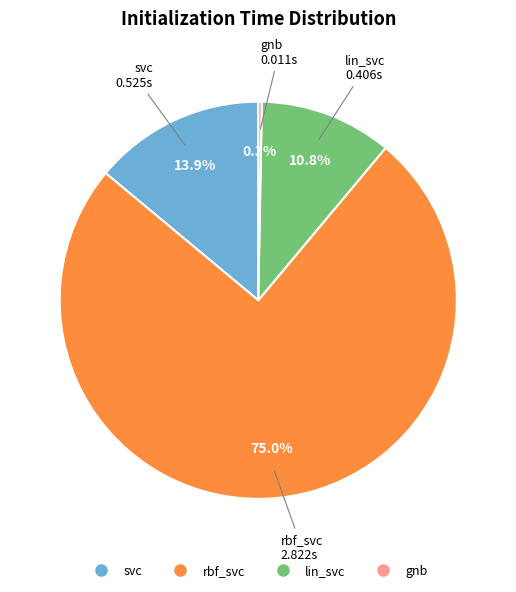

Rank the categories by value from lowest to highest.

gnb, lin_svc, svc, rbf_svc